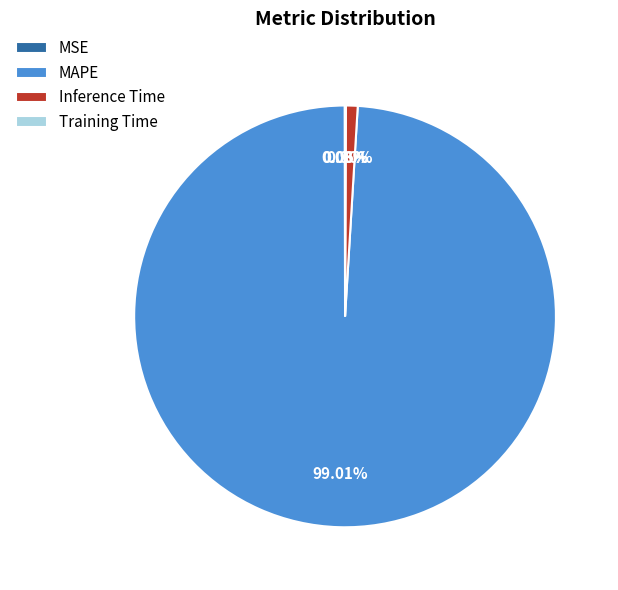

Which slice represents more than half of the pie?

MAPE